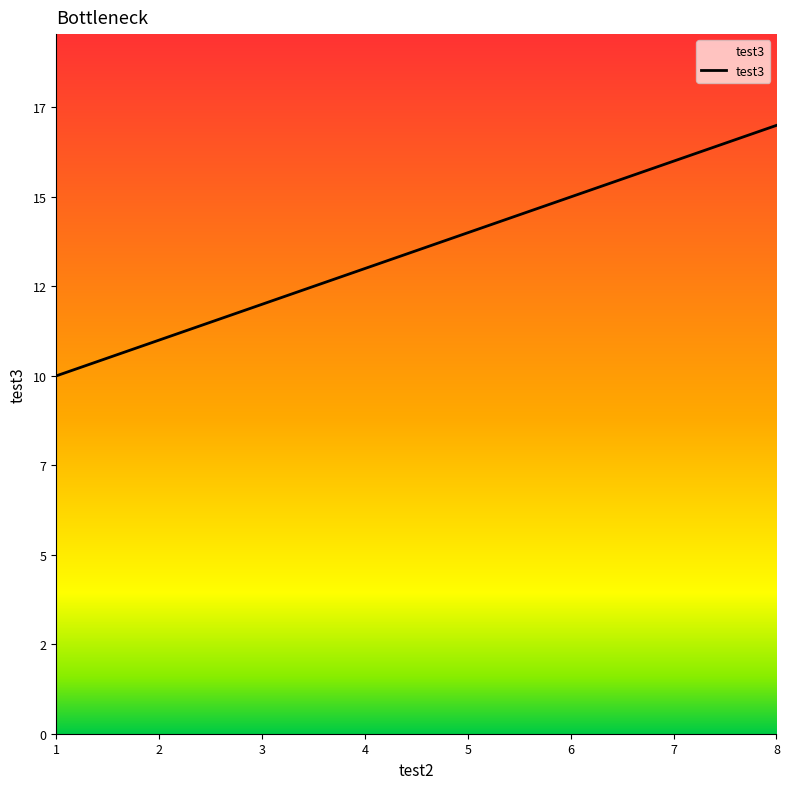

What is the ratio of the value at 7 to the value at 5?

1.1